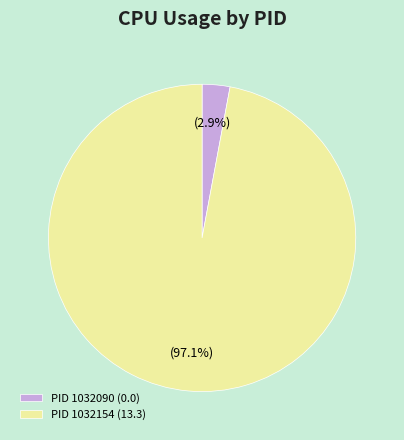

Which slice is the largest?

PID 1032154 (13.3)